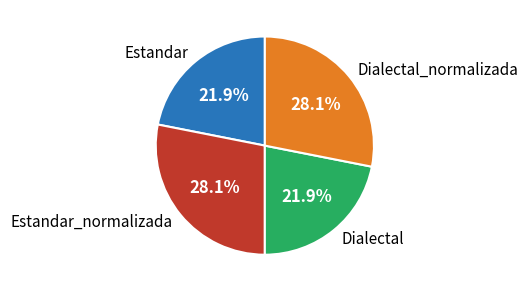

The Dialectal_normalizada slice represents 38% of the pie. True or false?

False